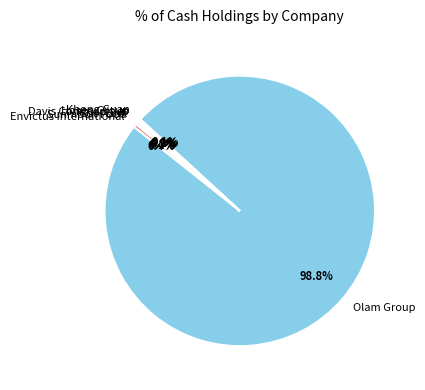

Which has a higher value, Cool Link or Olam Group?

Olam Group